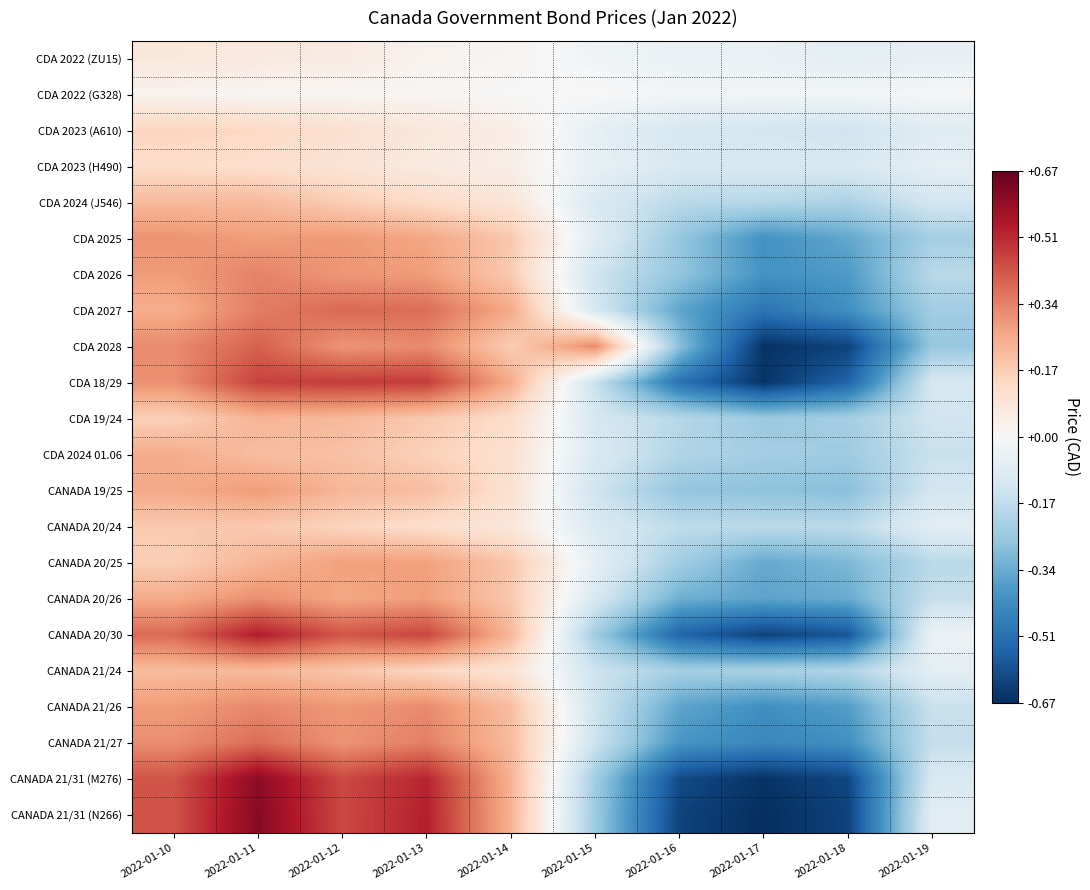

What is the spread (max minus min) of values at 2022-01-10?

0.4